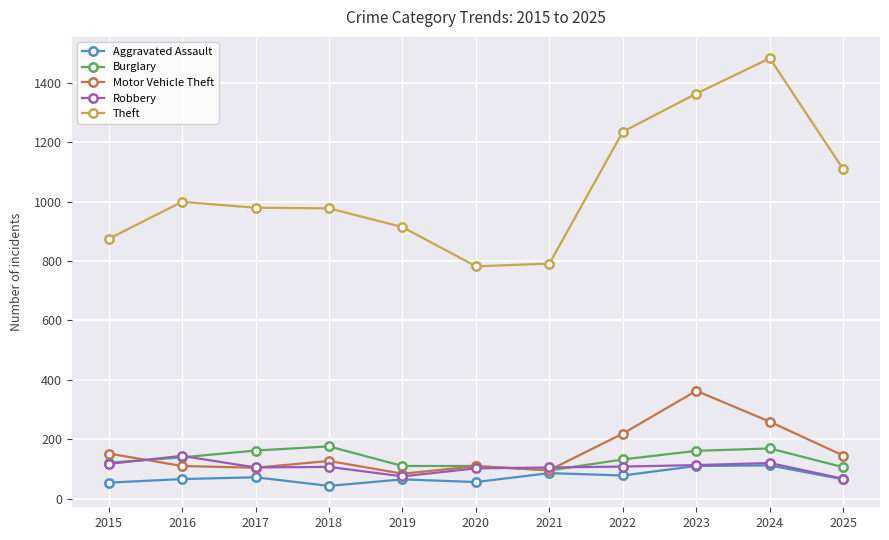

The value of Theft at 2021 is 791. True or false?

True